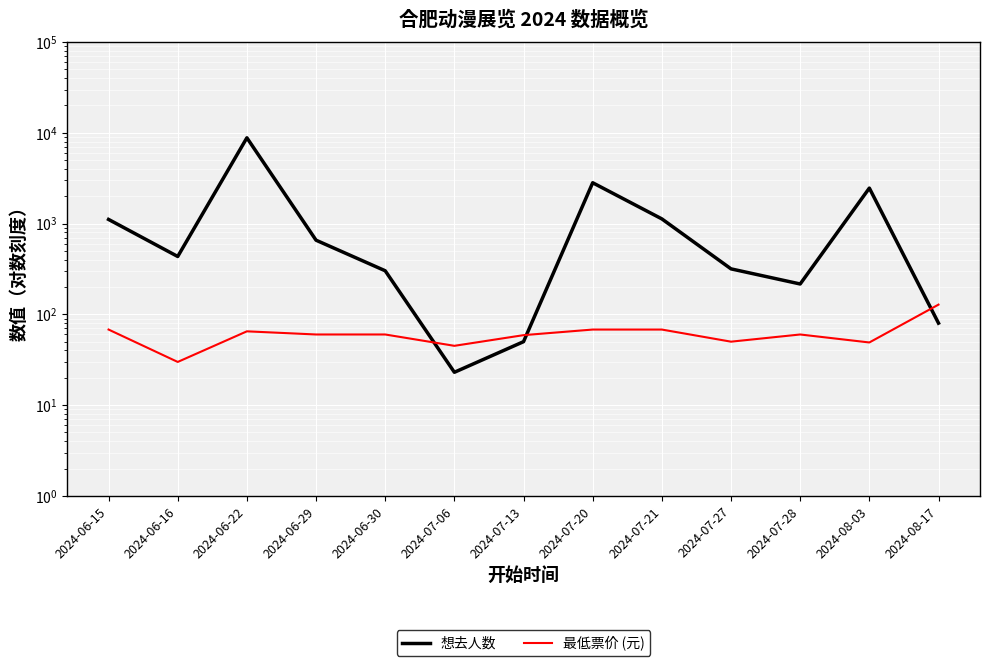

Reading right to left, transcribe all the data shown in this chart.

想去人数: 2024-08-17=80.0	2024-08-03=2460.0	2024-07-28=216.0	2024-07-27=317.0	2024-07-21=1126.0	2024-07-20=2817.0	2024-07-13=50.0	2024-07-06=23.0	2024-06-30=302.0	2024-06-29=656.0	2024-06-22=8810.0	2024-06-16=434.0	2024-06-15=1111.0
最低票价 (元): 2024-08-17=128.0	2024-08-03=49.0	2024-07-28=60.0	2024-07-27=50.0	2024-07-21=68.0	2024-07-20=68.0	2024-07-13=59.0	2024-07-06=45.0	2024-06-30=60.0	2024-06-29=60.0	2024-06-22=65.0	2024-06-16=29.9	2024-06-15=68.0